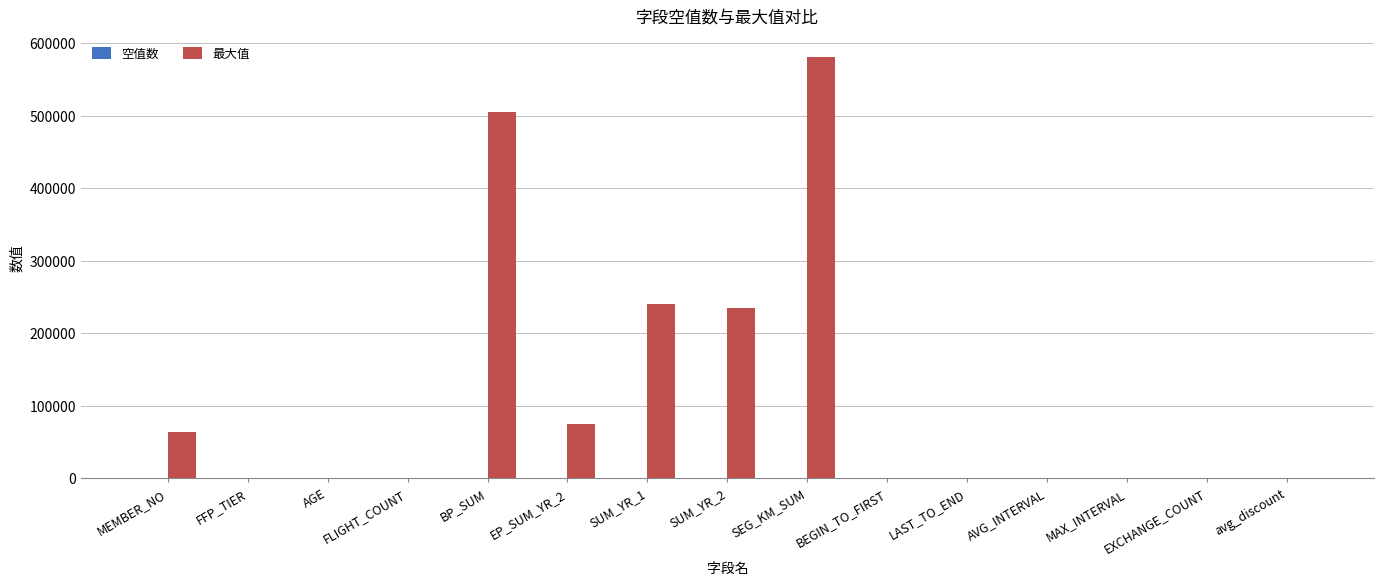

Where is 最大值 nearest to the value 290359?

SUM_YR_1